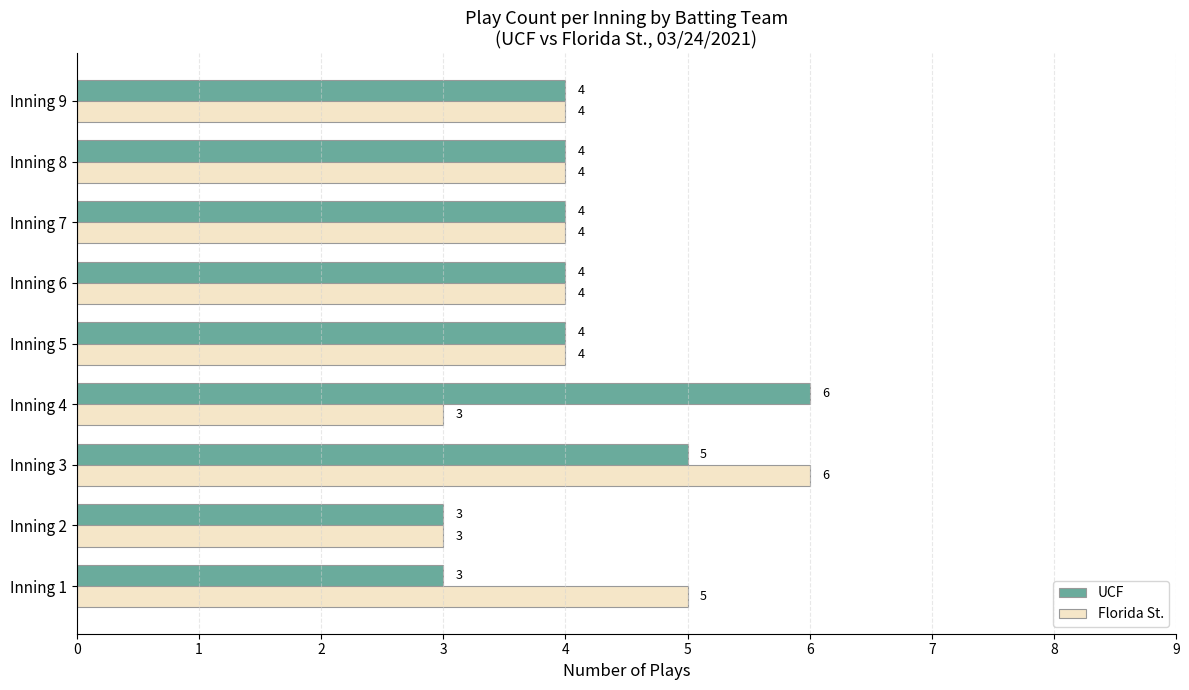

Is it true that UCF equals 1 at Inning 7?

False